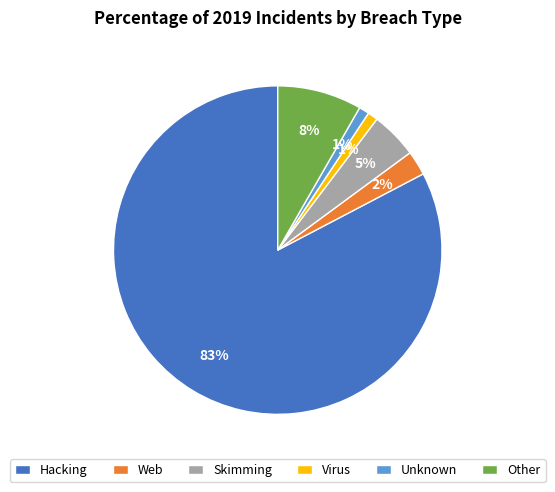

Which category has the biggest portion of the pie?

Hacking